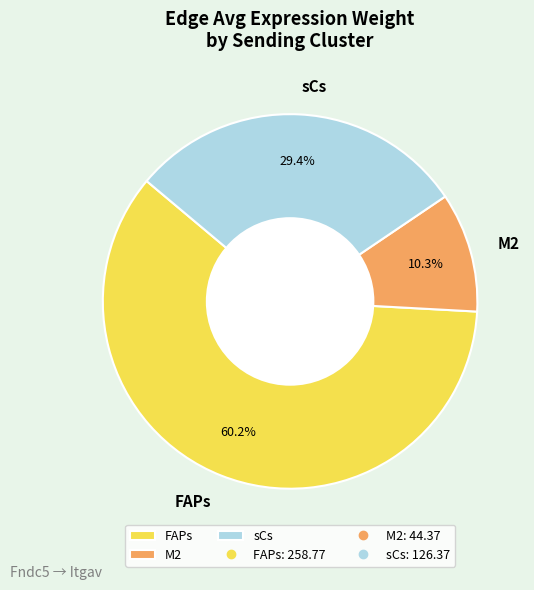

Which has a higher value, M2 or FAPs?

FAPs